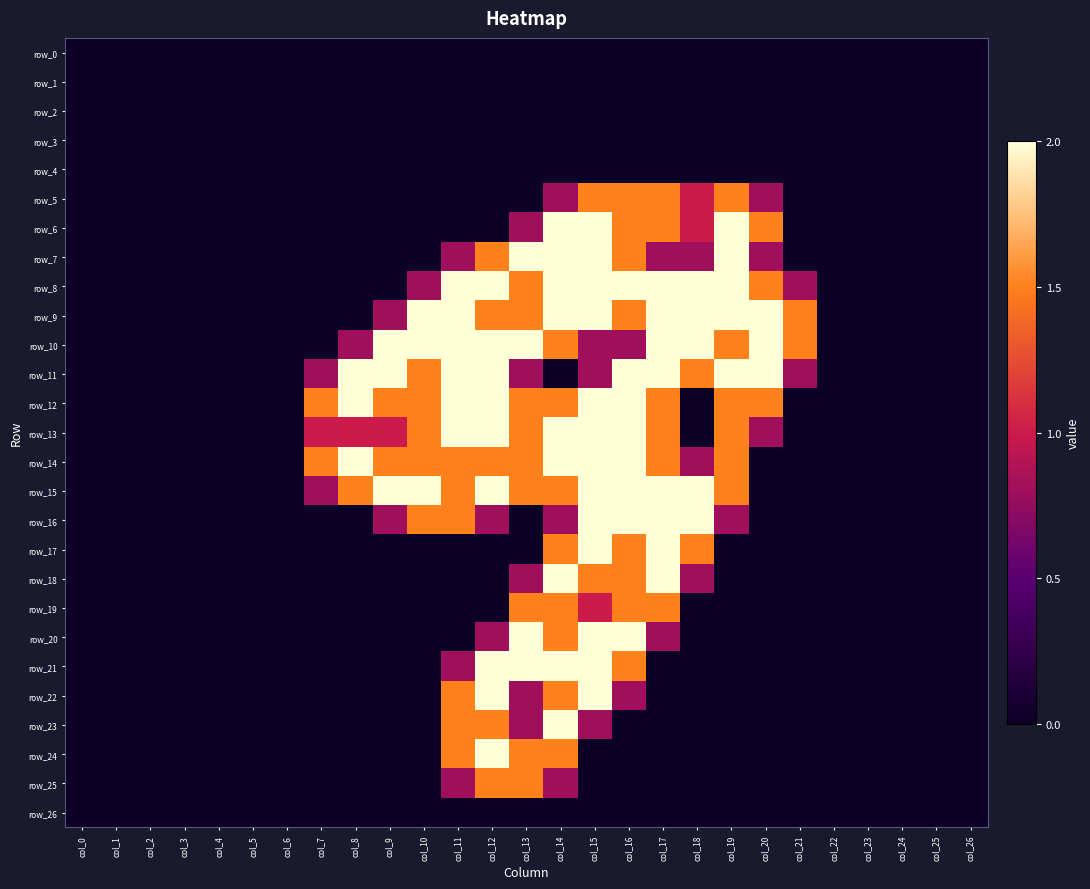

How many values in the row_5 series exceed 0?

7